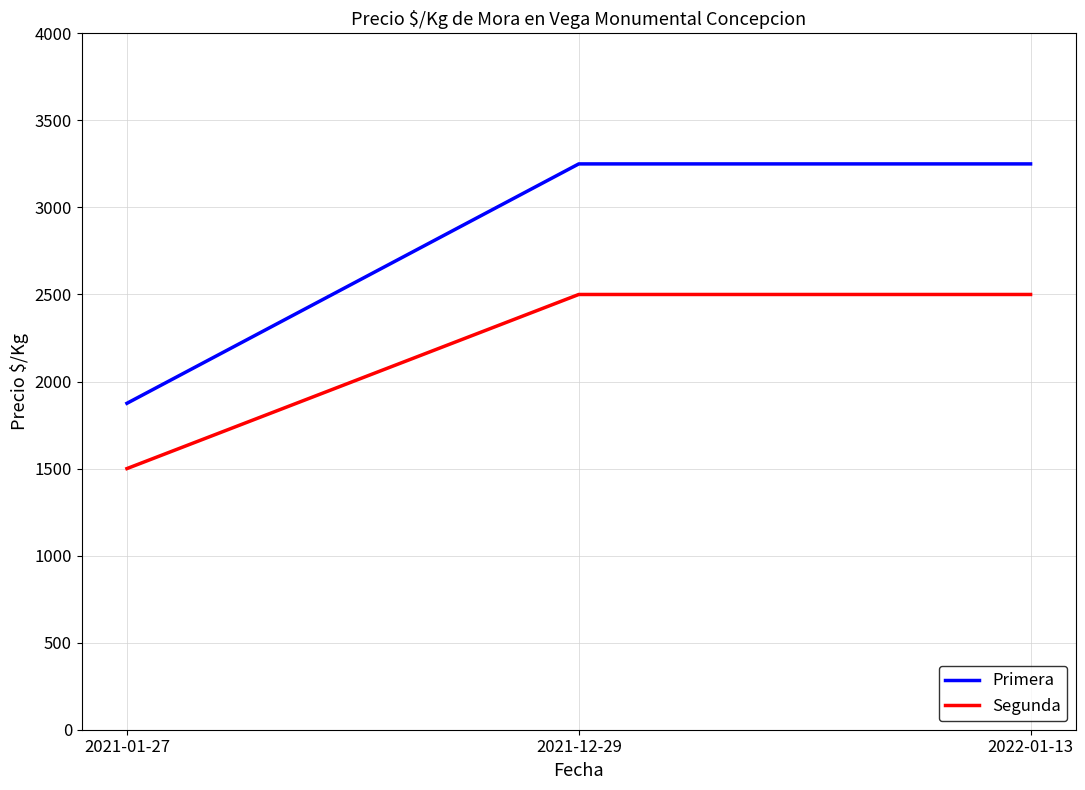

At how many categories does at least one series exceed 2121?

2